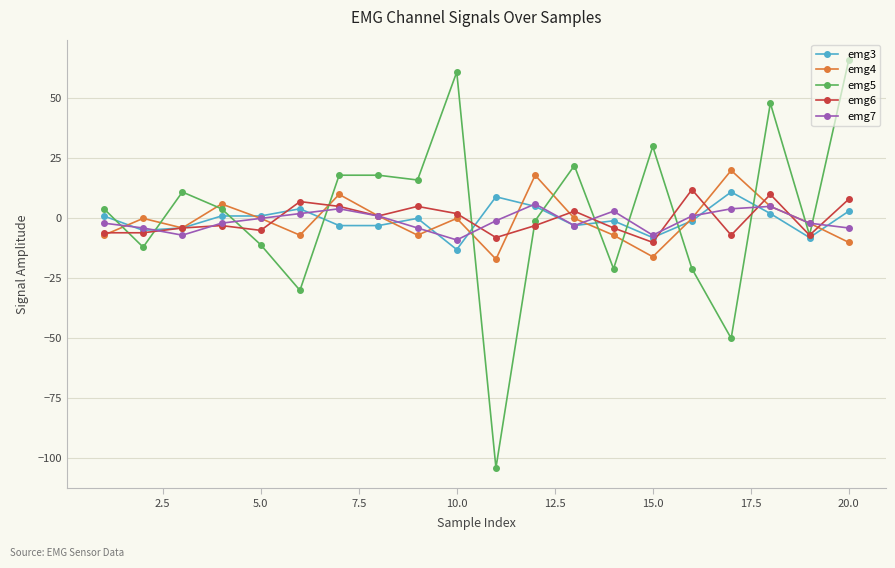

What are all the series names shown in the legend?

emg3, emg4, emg5, emg6, emg7